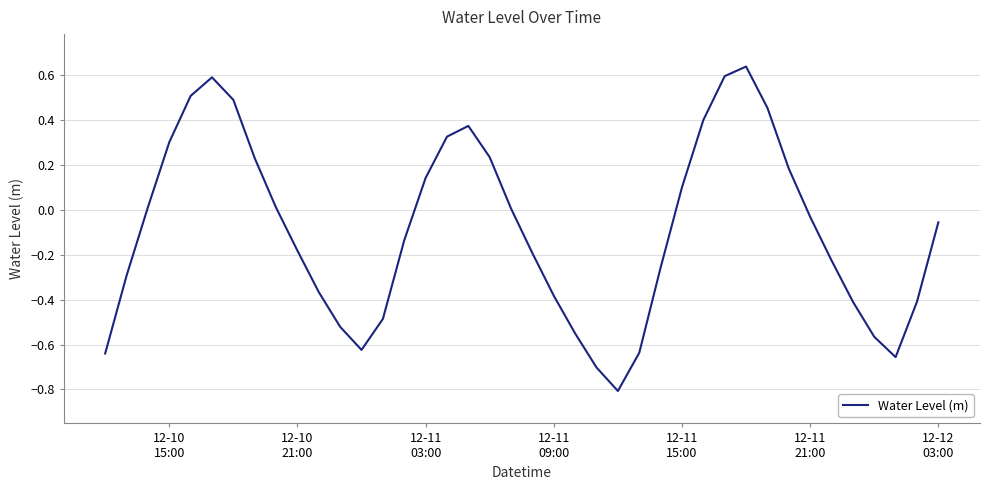

What is the minimum value shown in the chart?

-0.8